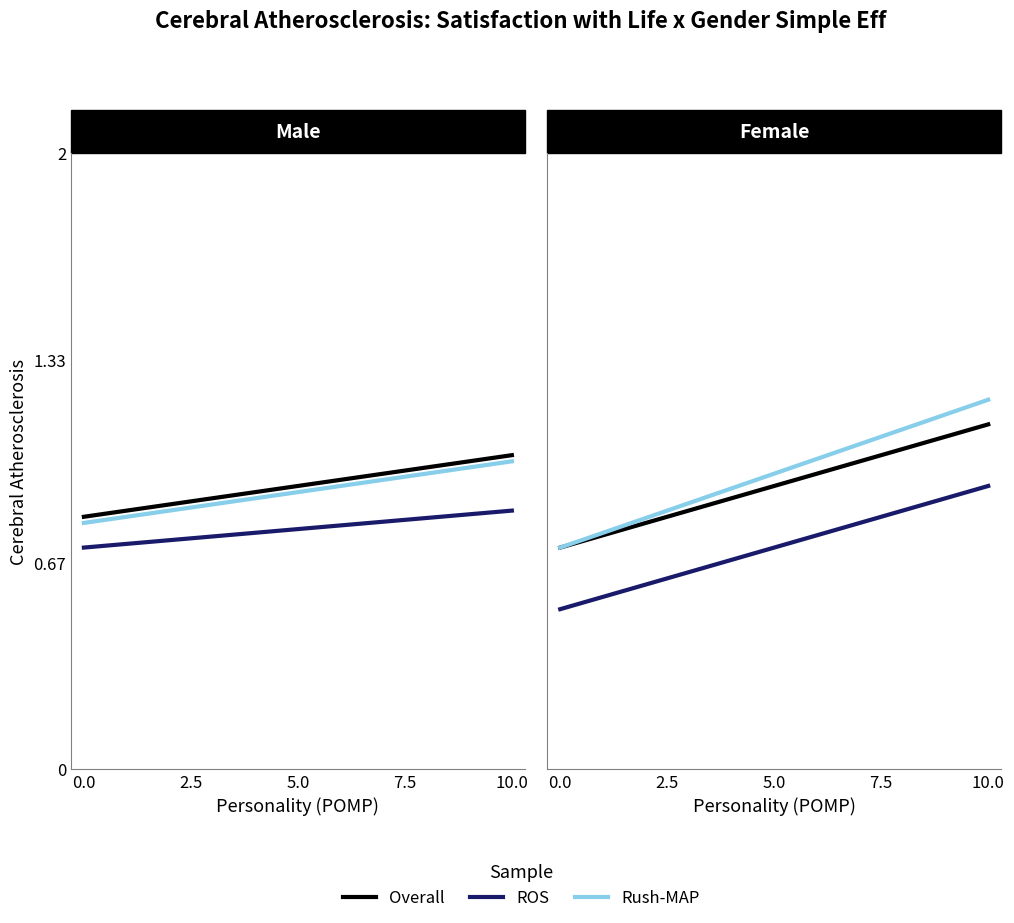

What is the value of the Overall point at the 3rd from the left?

0.9